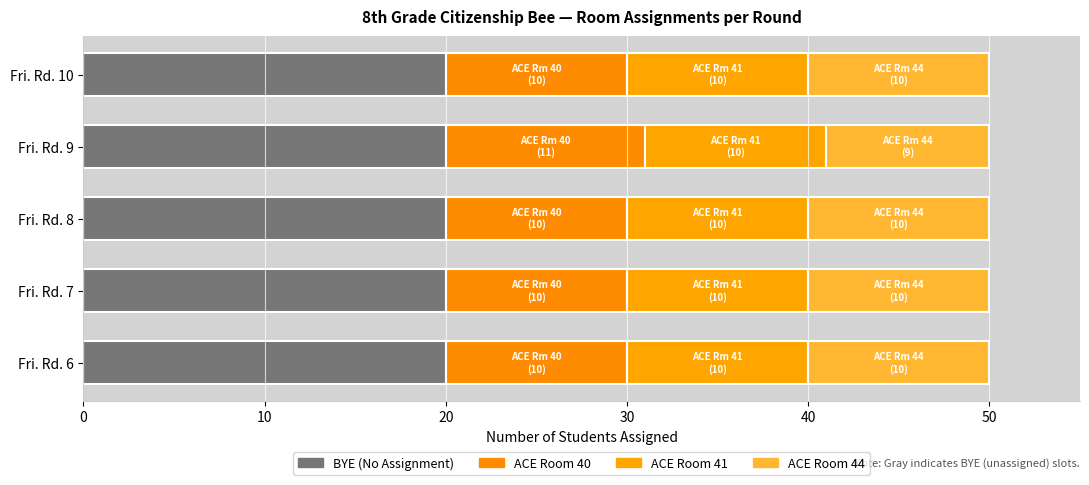

Count the number of categories in the chart.

5